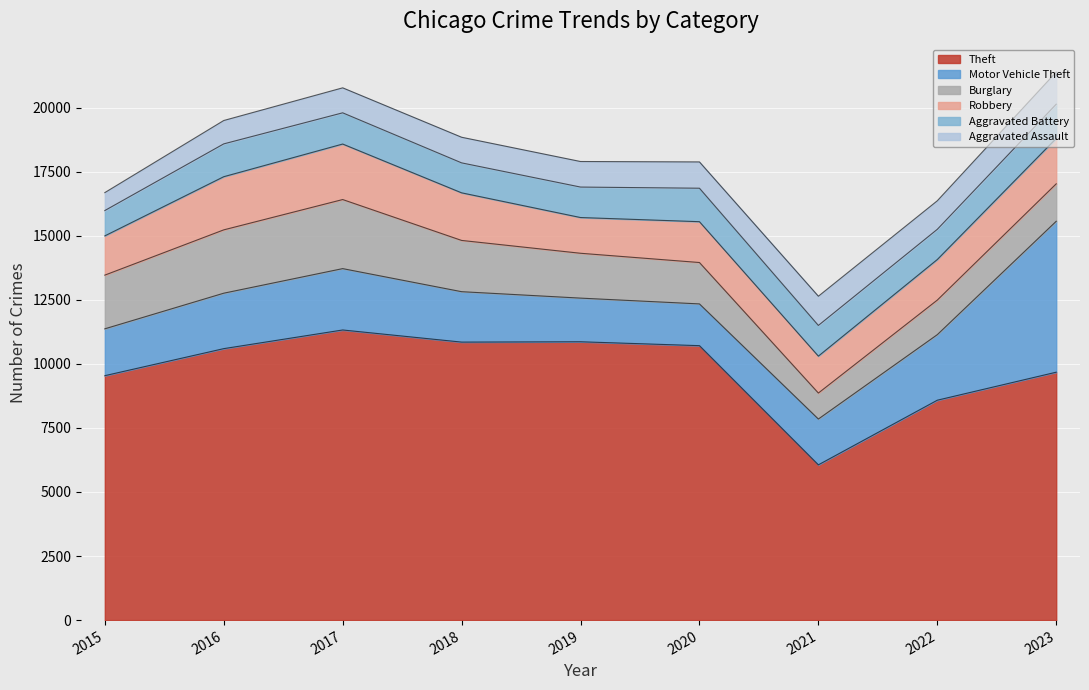

At which category does the chart reach its peak across all series?

2017